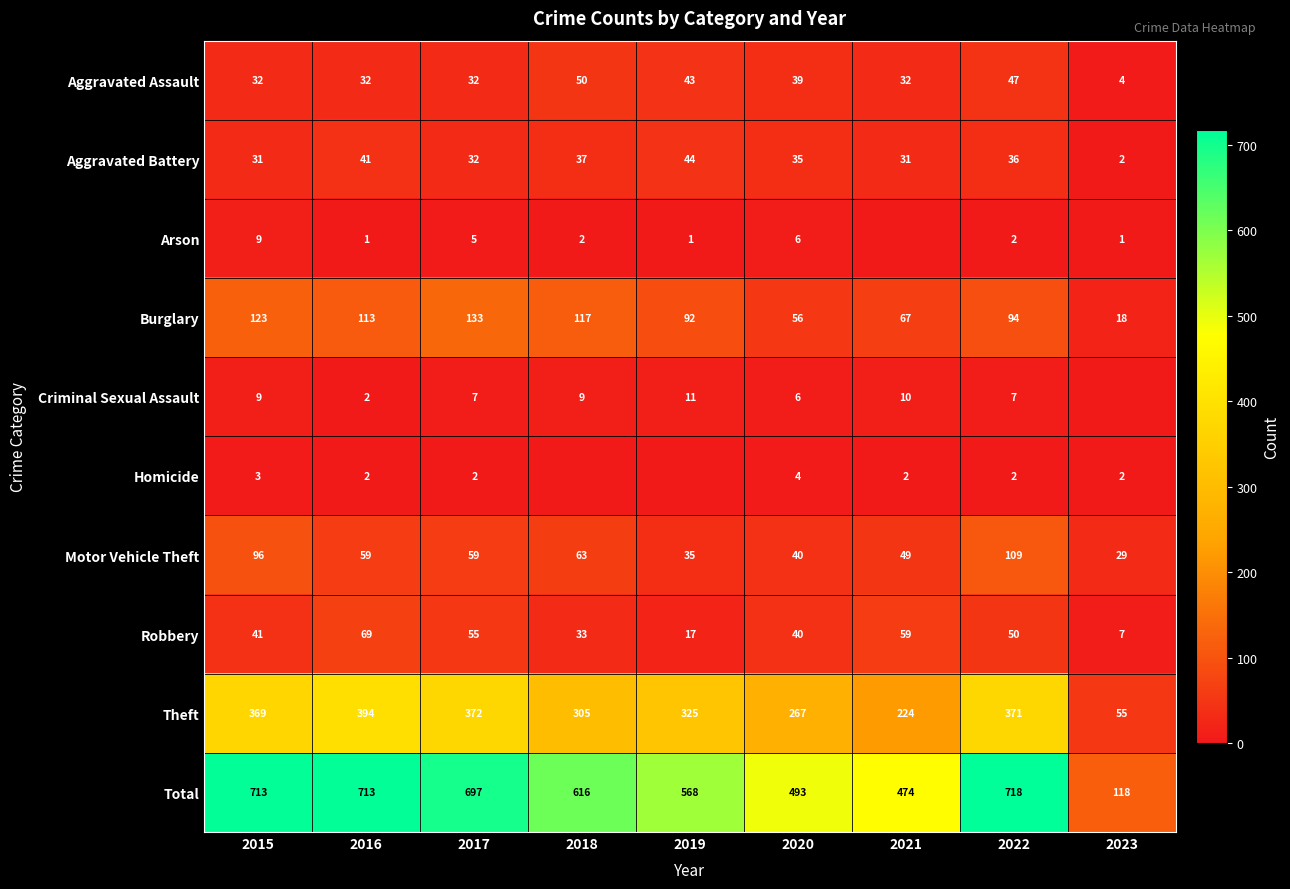

Count the number of data series in this chart.

10